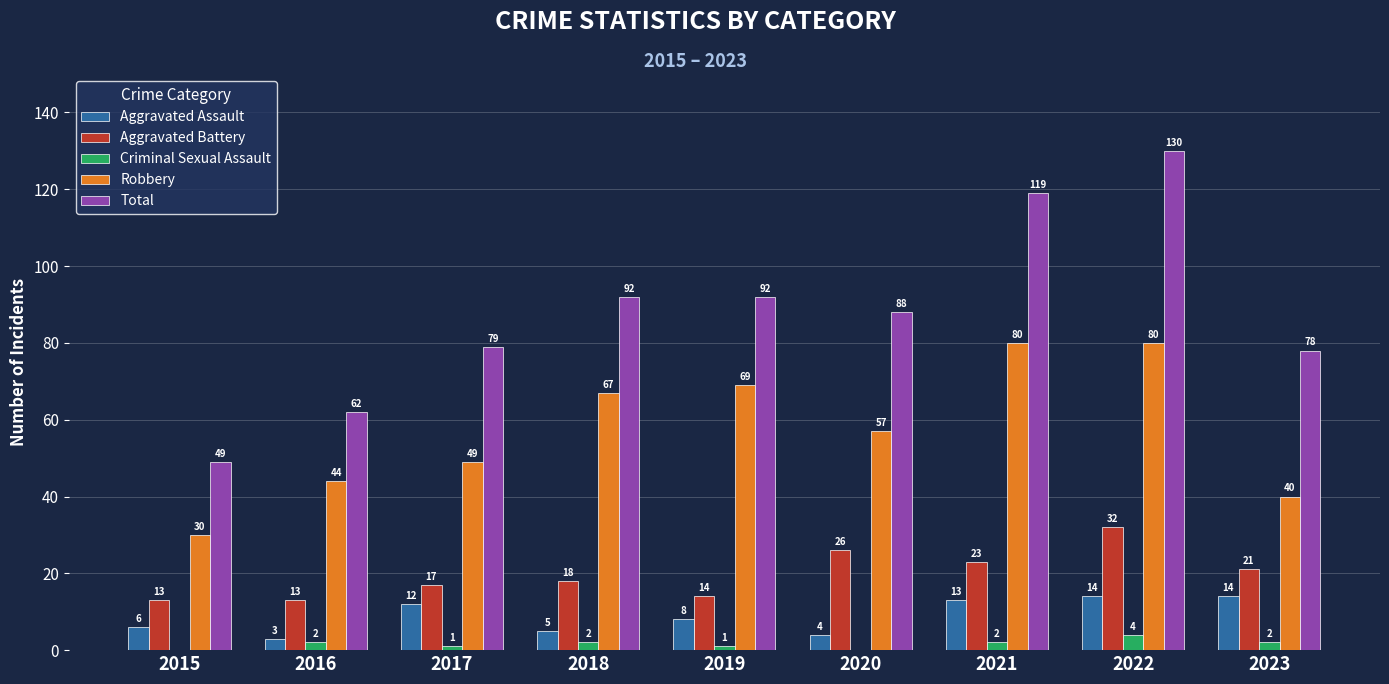

Between 2015 and 2016, which series saw the biggest shift?

Robbery